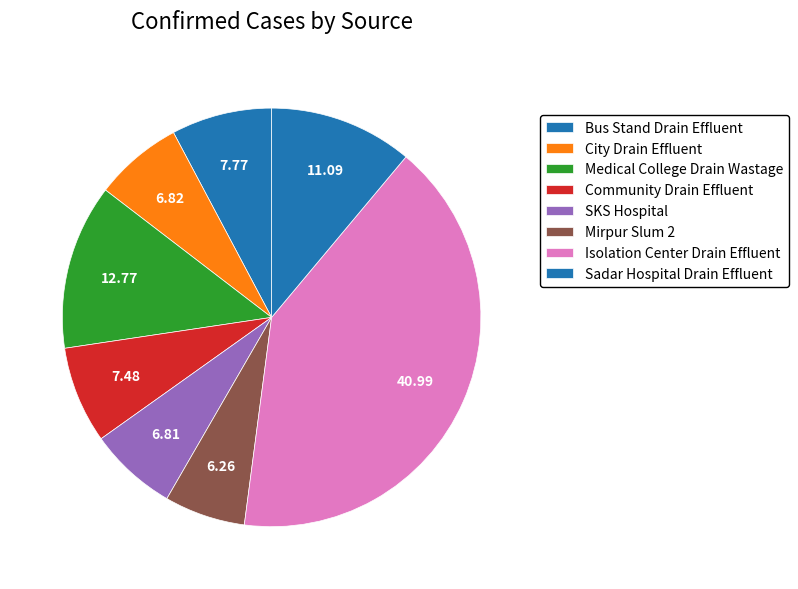

How many segments does this pie chart have?

8